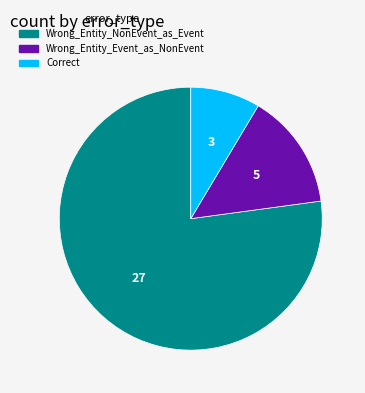

Does Wrong_Entity_NonEvent_as_Event represent more than half of the total?

Yes